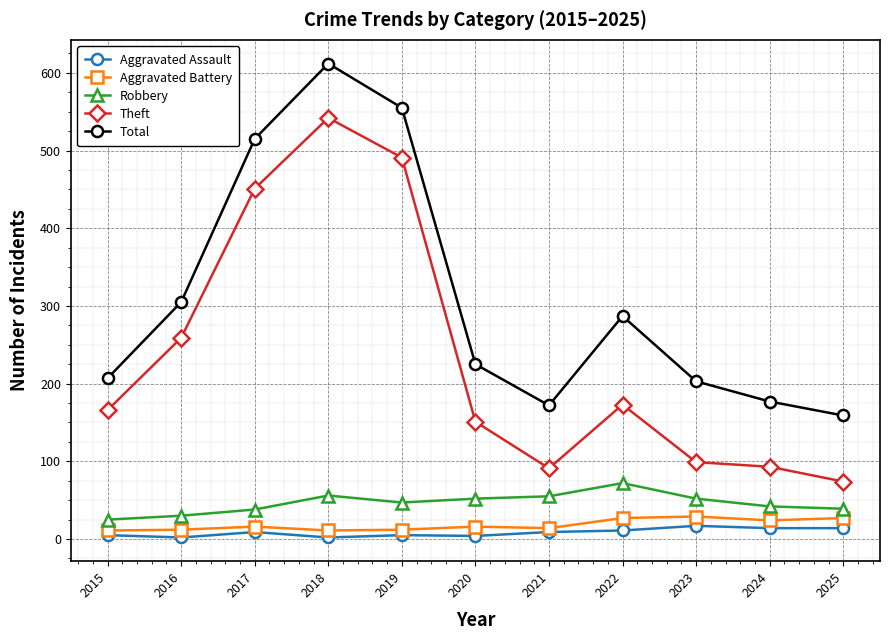

Which series has the widest spread of values?

Theft